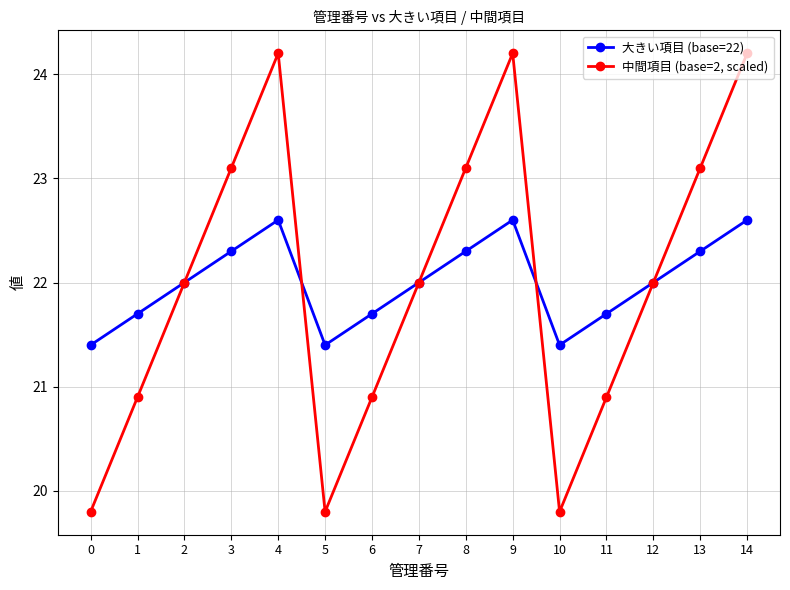

Reading right to left, list all the values displayed in this chart.

大きい項目 (base=22): 22.6	22.3	22.0	21.7	21.4	22.6	22.3	22.0	21.7	21.4	22.6	22.3	22.0	21.7	21.4
中間項目 (base=2, scaled): 24.2	23.1	22.0	20.9	19.8	24.2	23.1	22.0	20.9	19.8	24.2	23.1	22.0	20.9	19.8